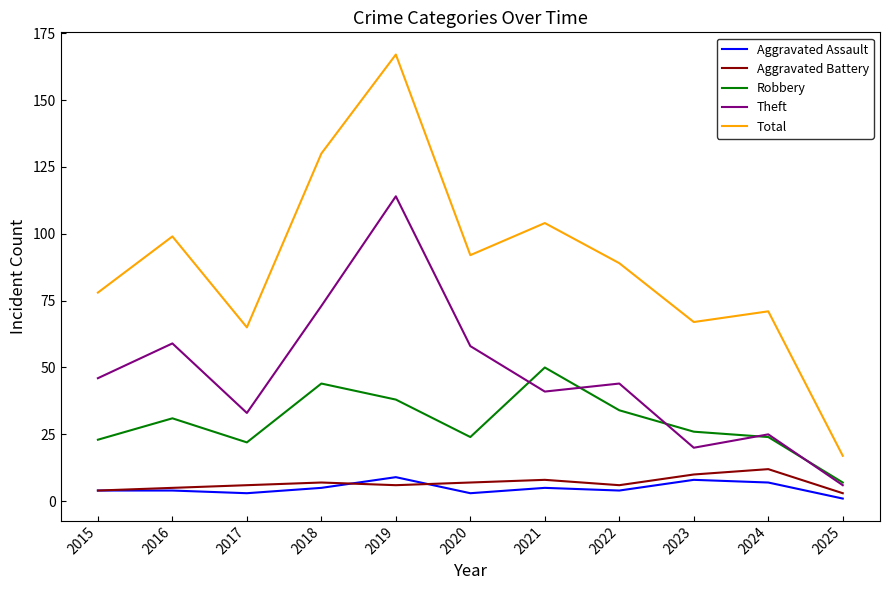

What is the difference between the highest and lowest values at 2023?

59